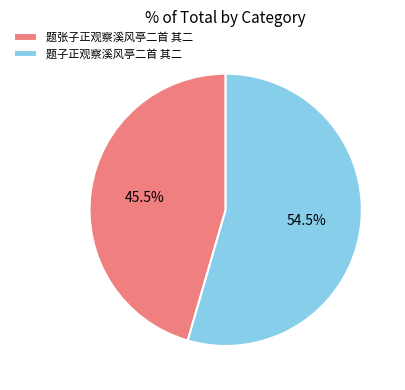

Which category accounts for the majority?

题子正观察溪风亭二首 其二